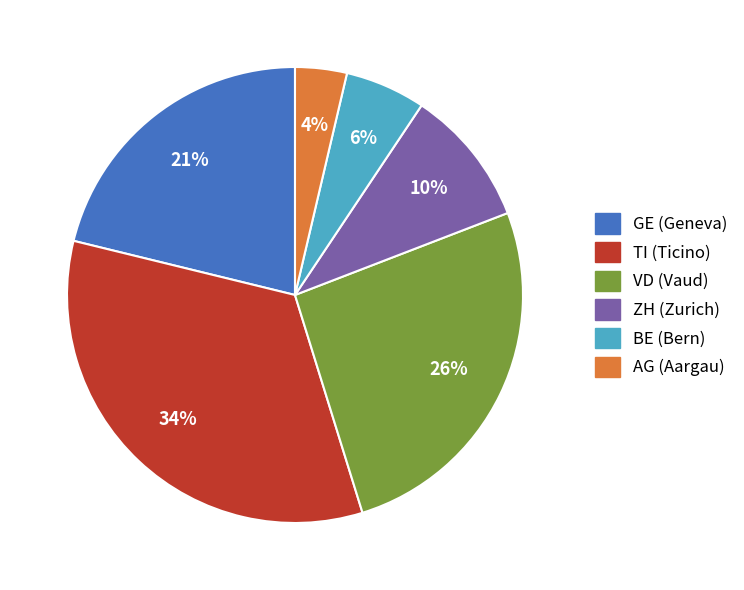

To the nearest percent, what is the difference between the largest and smallest slice percentages?

30%